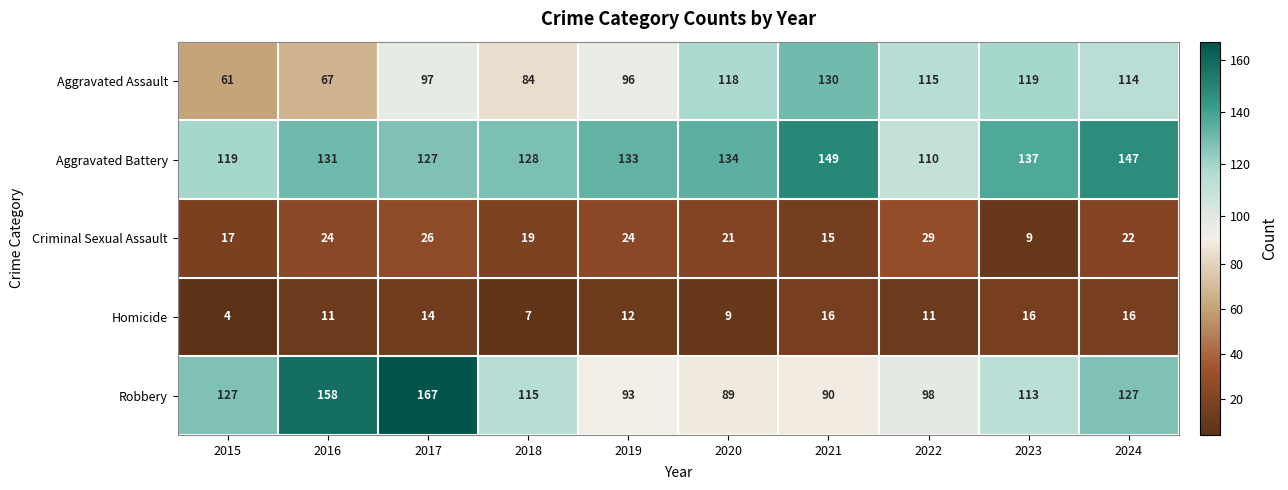

What is the sum of the Robbery values at 2015 and 2023?

240